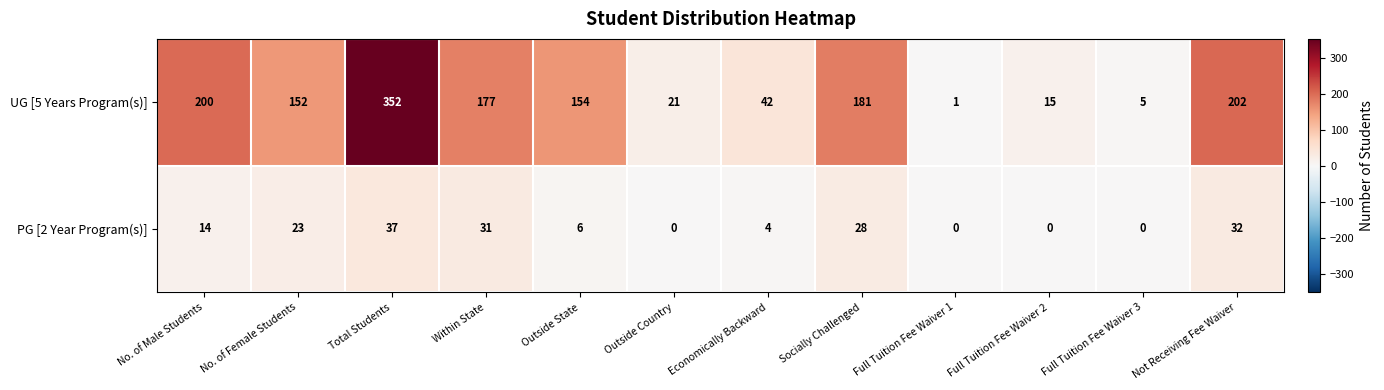

List the series in order of their peak value, lowest first.

PG [2 Year Program(s)], UG [5 Years Program(s)]